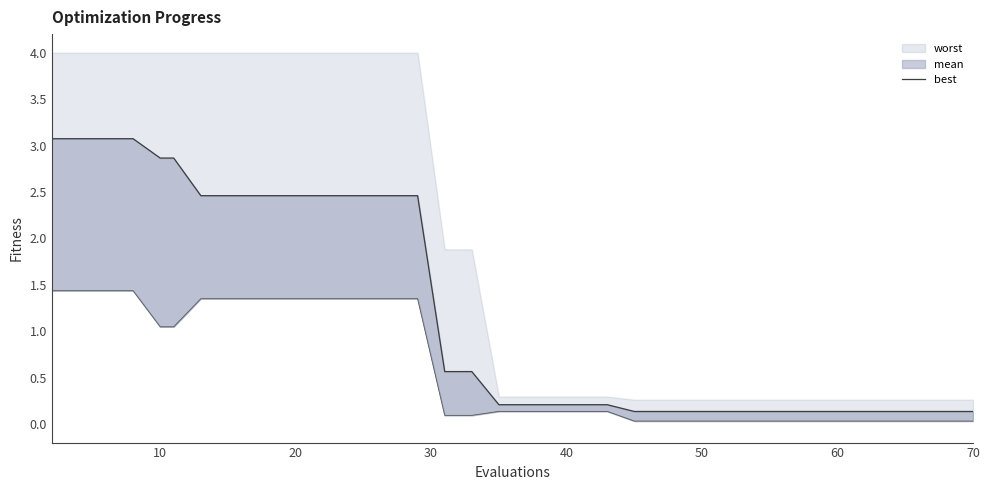

How many lines are shown in the chart?

1